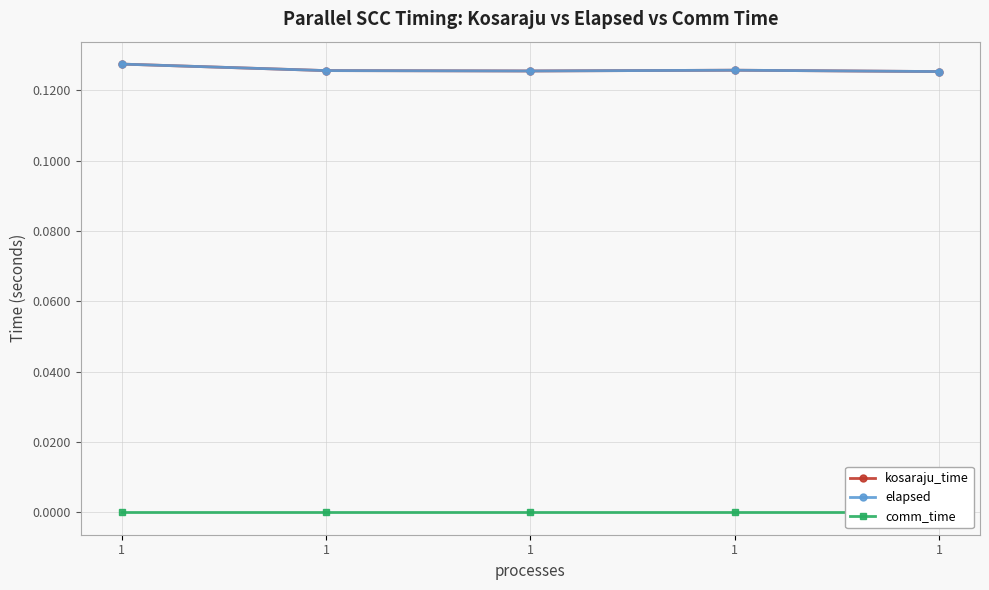

Rank the series by their maximum value, from lowest to highest.

comm_time, kosaraju_time, elapsed